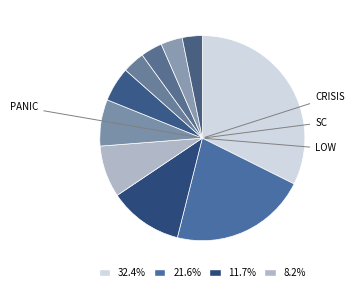

How many slices are in this pie chart?

10